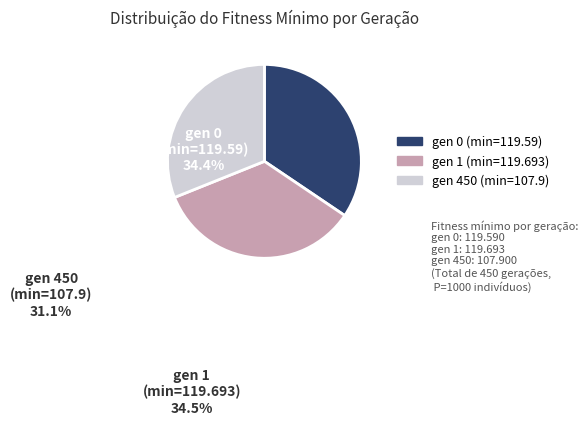

Is there a majority slice in this chart?

No